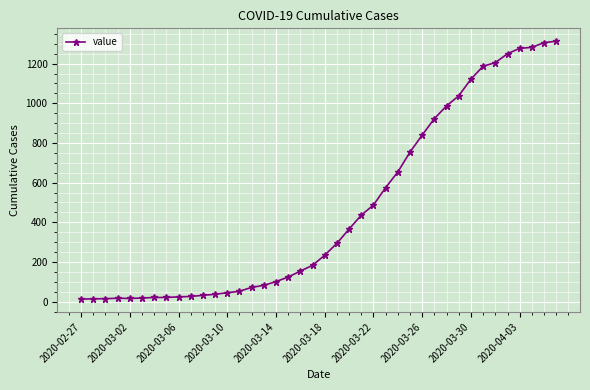

What is the greatest value displayed?

1313